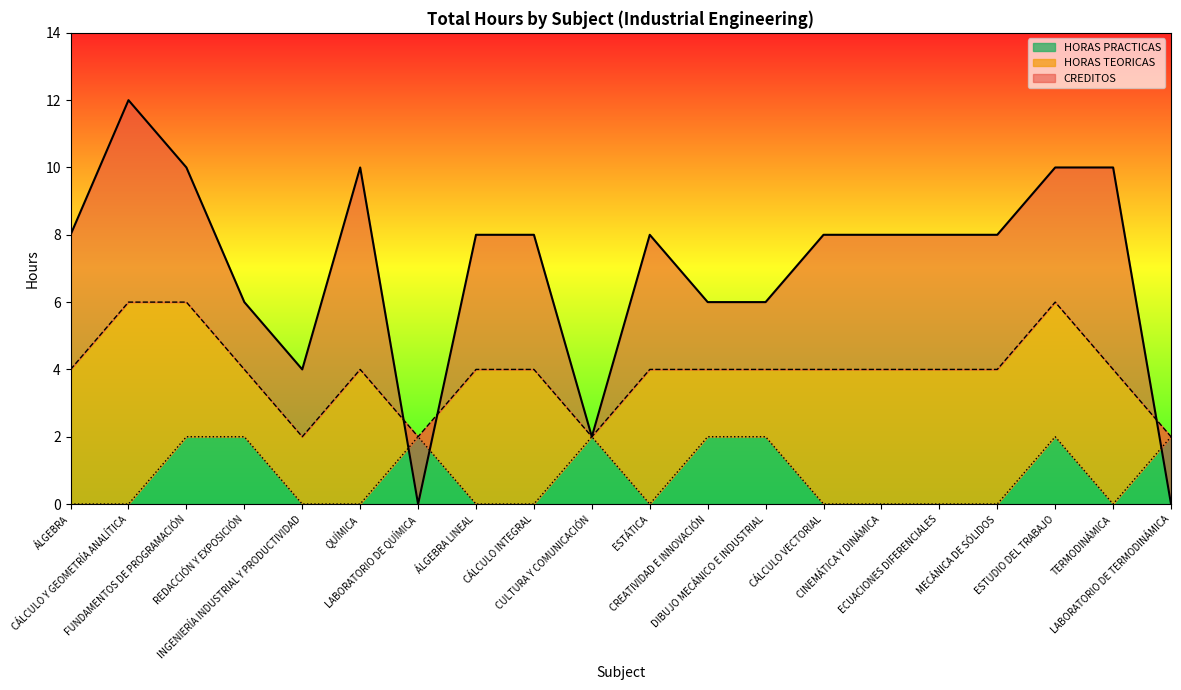

What is the label of the 1st point from the left?

ÁLGEBRA